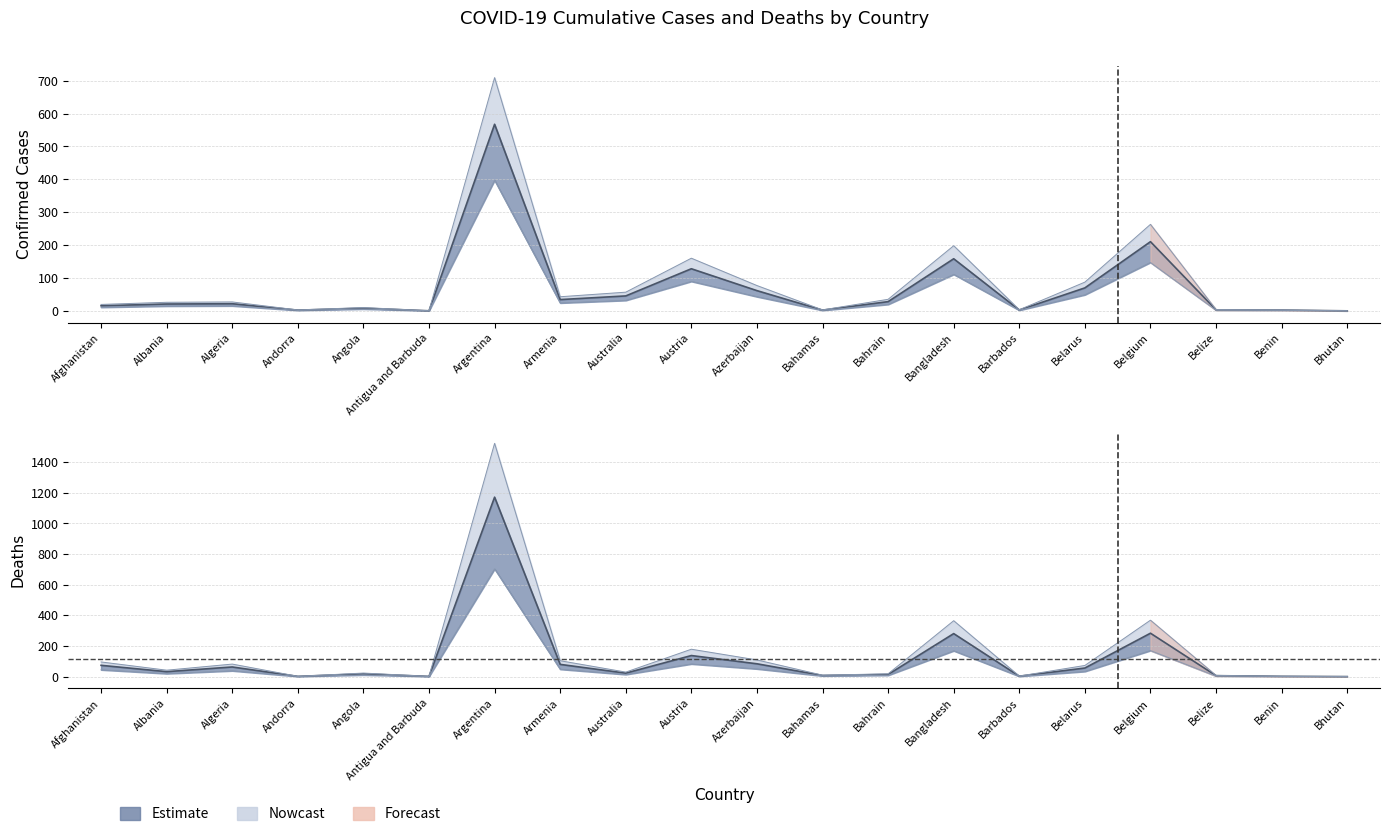

Is it true that Deaths equals 0.5 at Antigua and Barbuda?

False